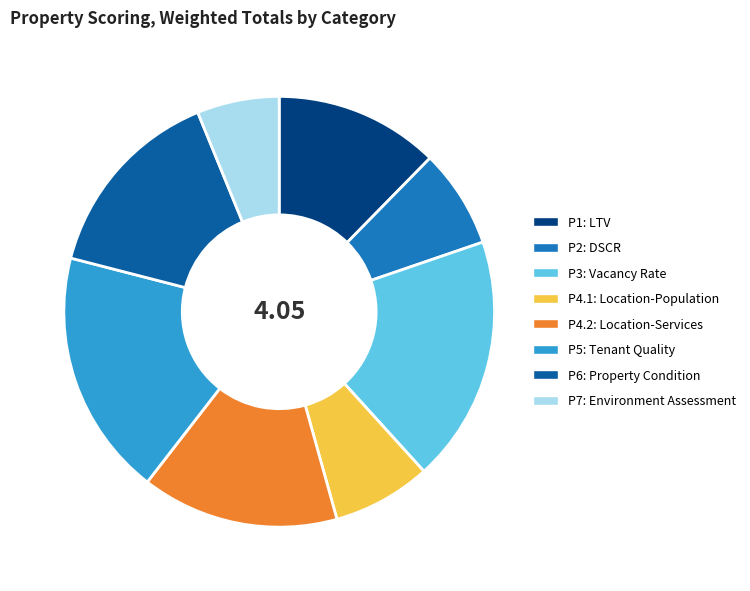

True or false: P6: Property Condition accounts for 3% of the total.

False